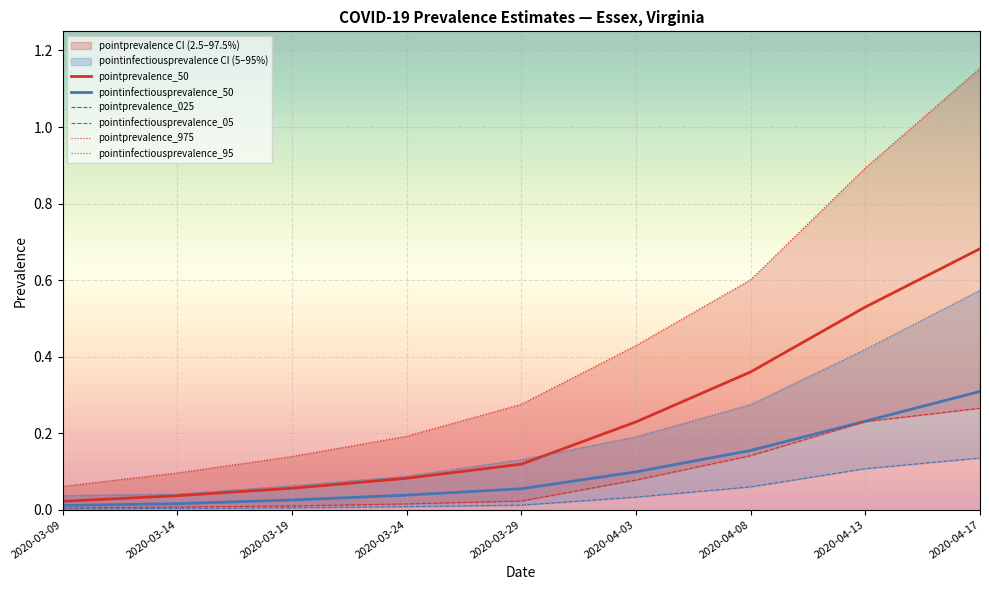

Is it true that pointprevalence_975 equals 0.3 at 2020-04-13?

False